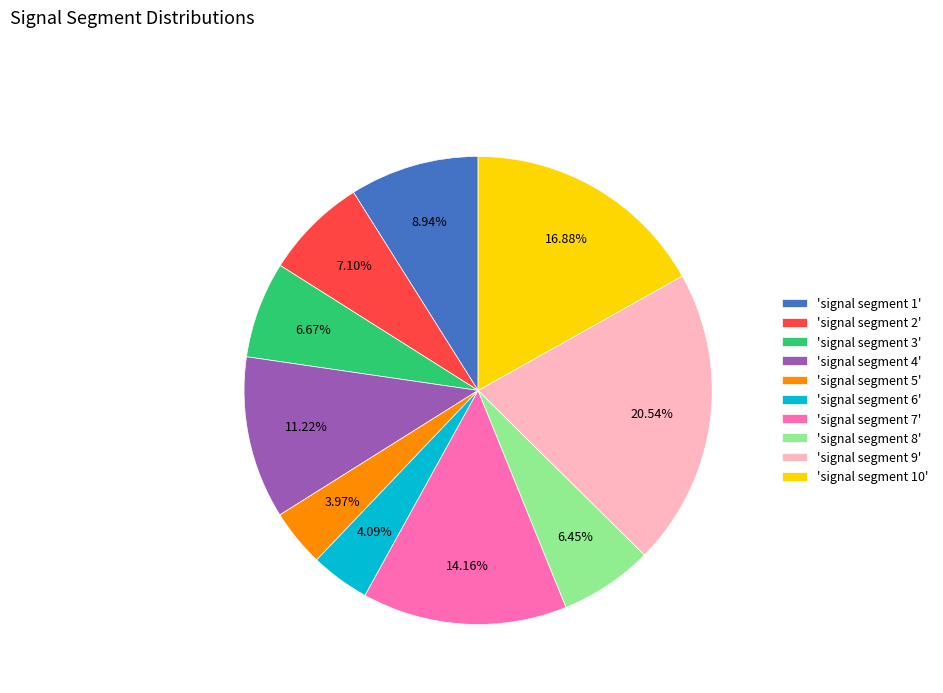

Is there a majority slice in this chart?

No